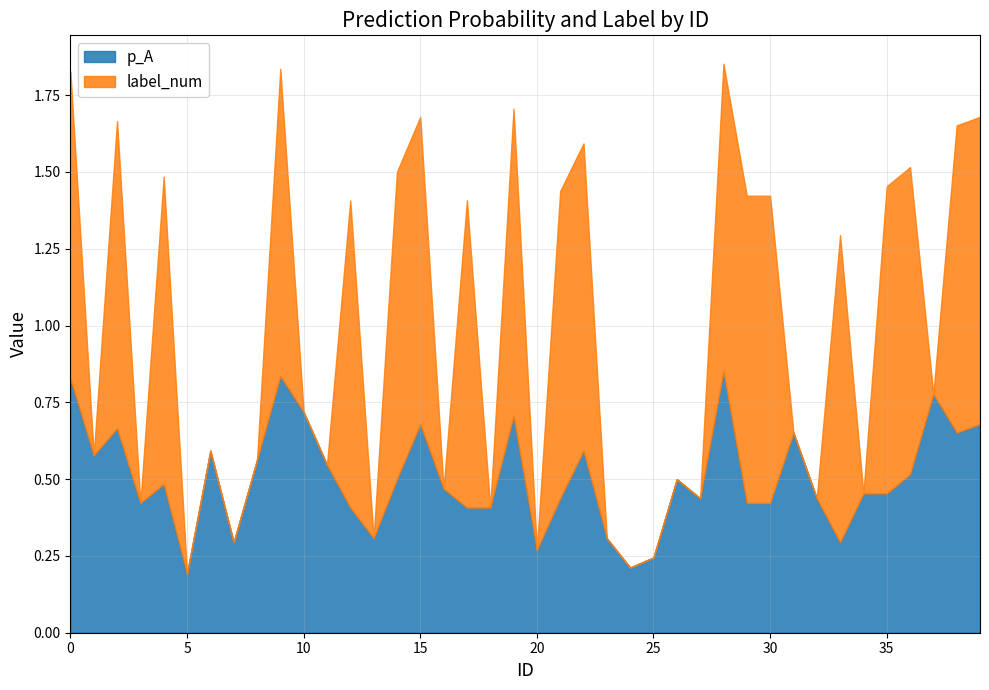

Which series changed the most between 0 and 29?

p_A